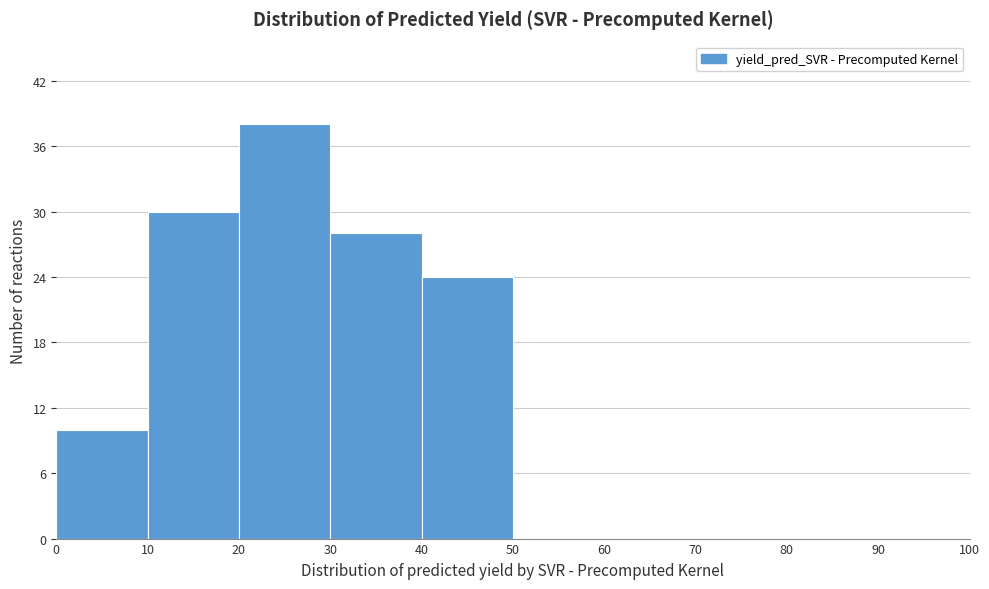

What is the height of the bar covering 40 to 50 on the x-axis? The values are not printed on the chart, so give them approximately, as read against the axis.

24